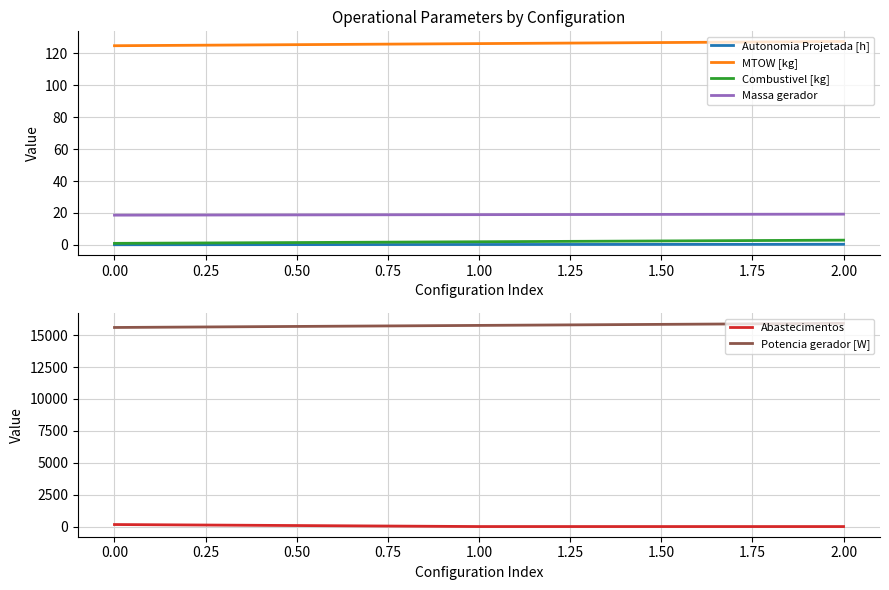

Reading left to right, extract all data points from this chart.

Autonomia Projetada [h]: −0.25=0.1	0.00=0.3	0.25=0.4
MTOW [kg]: −0.25=124.6	0.00=126.0	0.25=127.3
Combustivel [kg]: −0.25=1.0	0.00=2.0	0.25=3.0
Massa gerador: −0.25=18.6	0.00=18.9	0.25=19.3
Abastecimentos: −0.25=159.0	0.00=1.0	0.25=0.0
Potencia gerador [W]: −0.25=15605.4	0.00=15767.7	0.25=15930.4